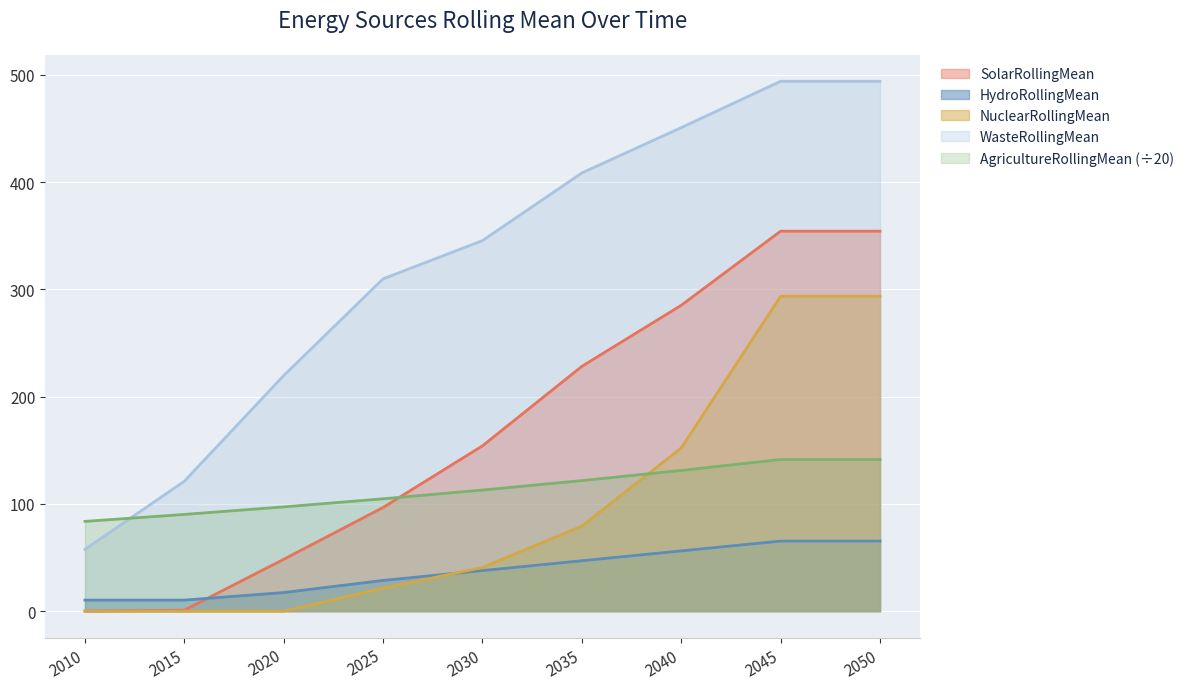

True or false: NuclearRollingMean has a value of -127.7 at 2015.

False